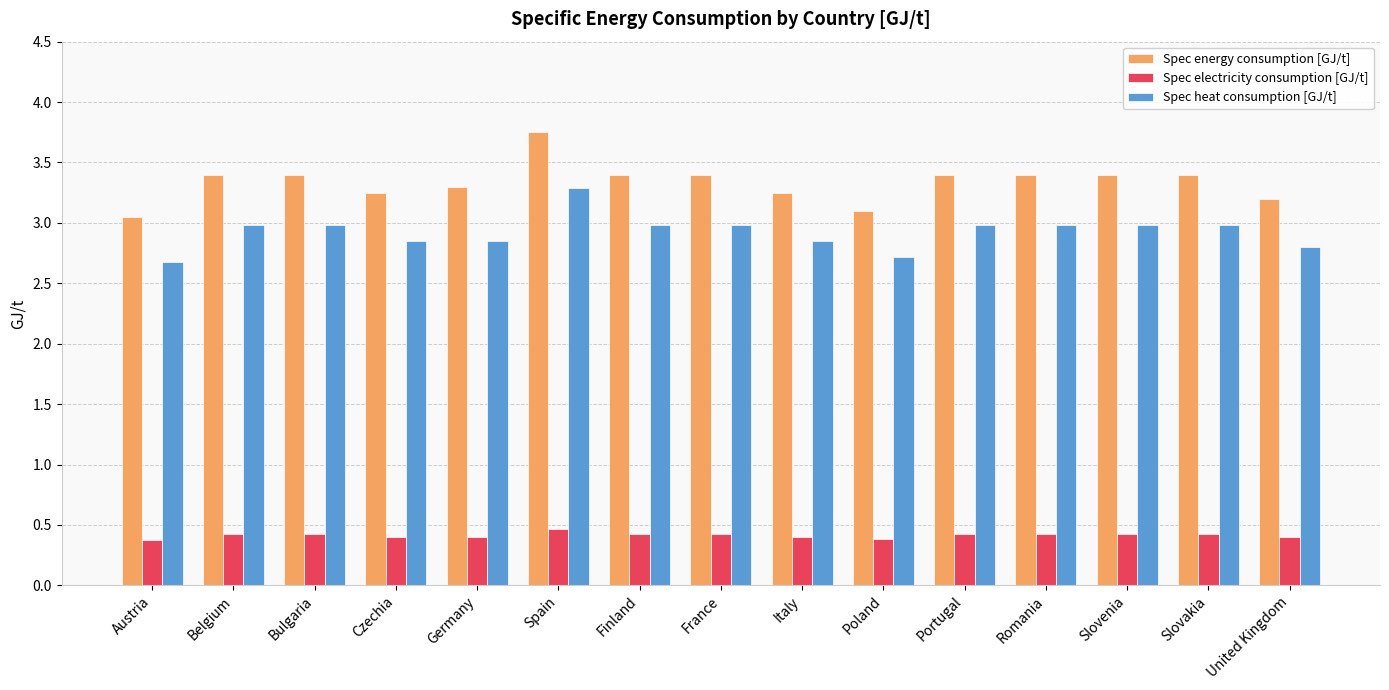

At which category is the sum across all series the highest?

Spain